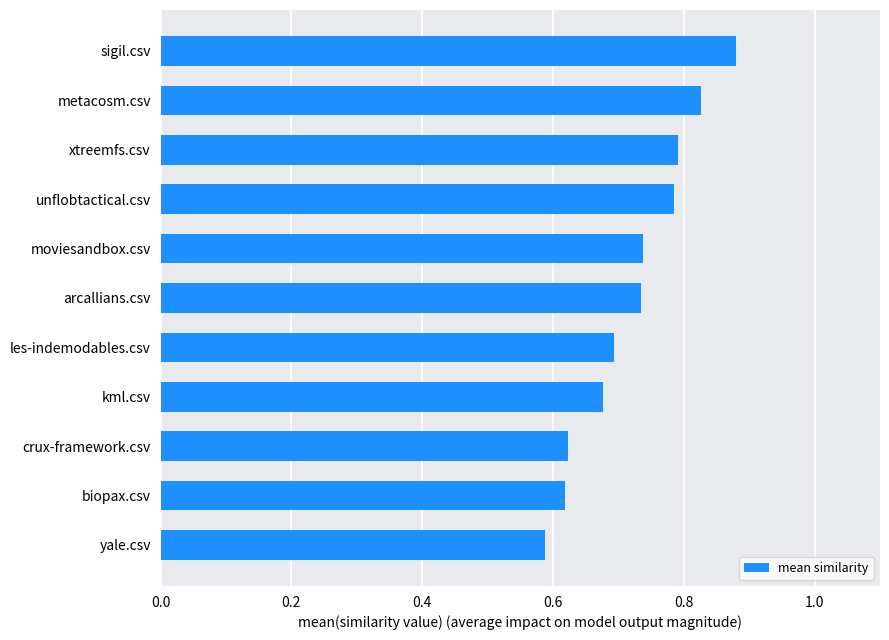

True or false: the data shows 0.3 at biopax.csv.

False